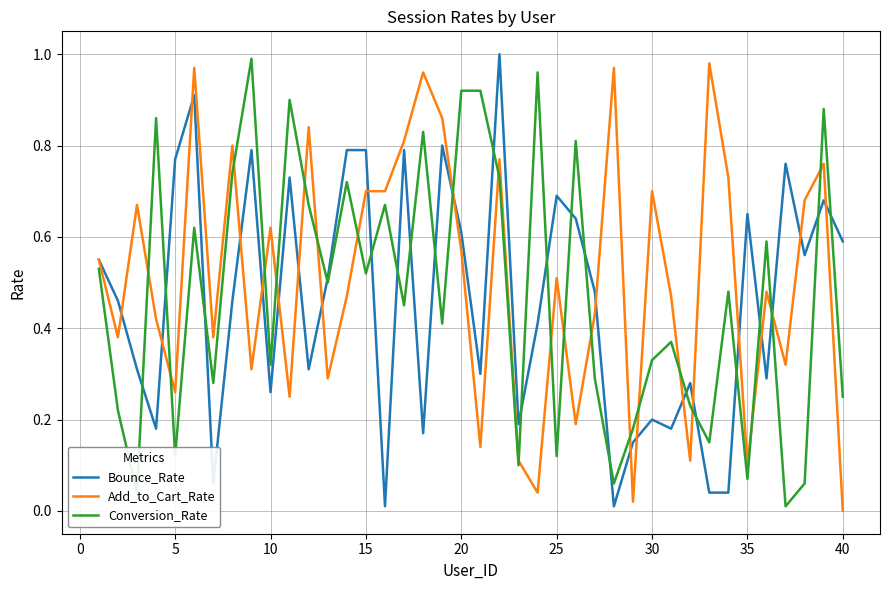

True or false: Bounce_Rate has more than 1 interior local peaks.

True